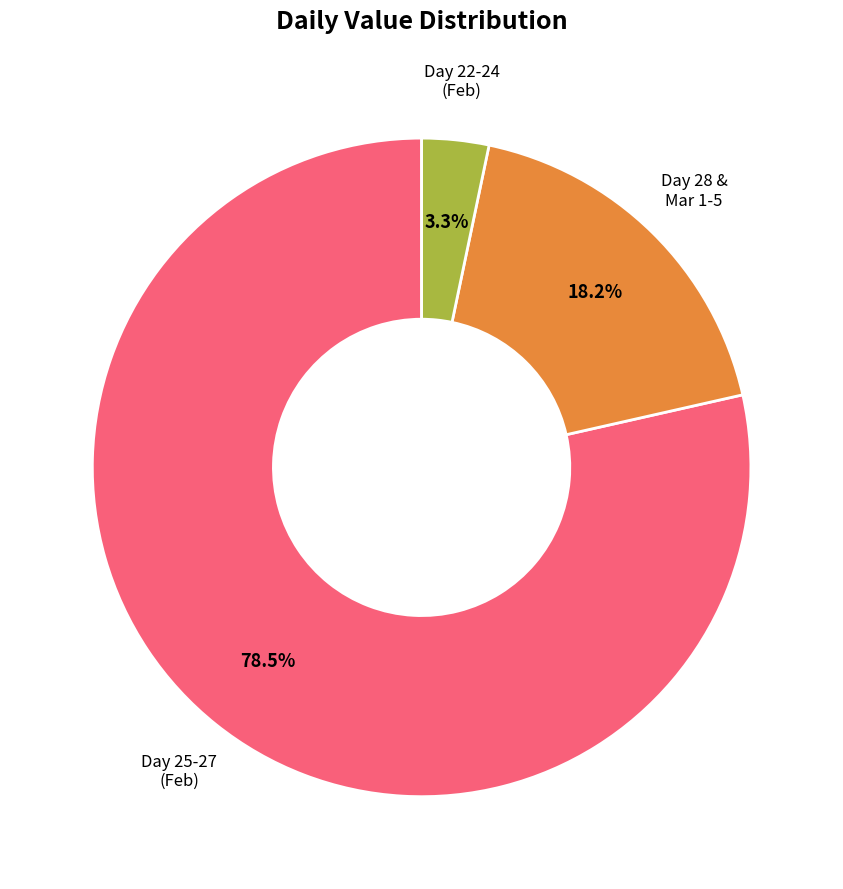

Count the number of slices in the pie.

3